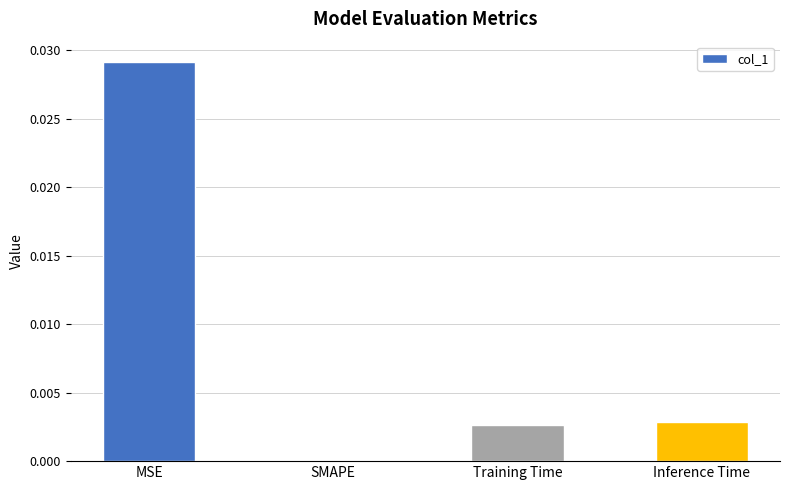

Between Training Time and SMAPE, which is larger?

Training Time